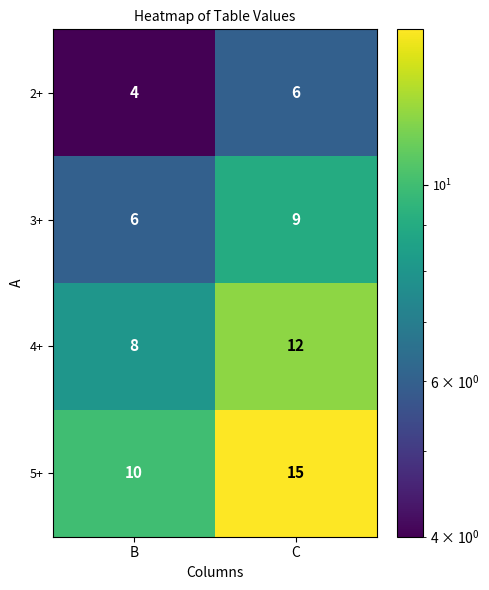

What is the difference between the maximum and minimum values in the 4+ series?

4